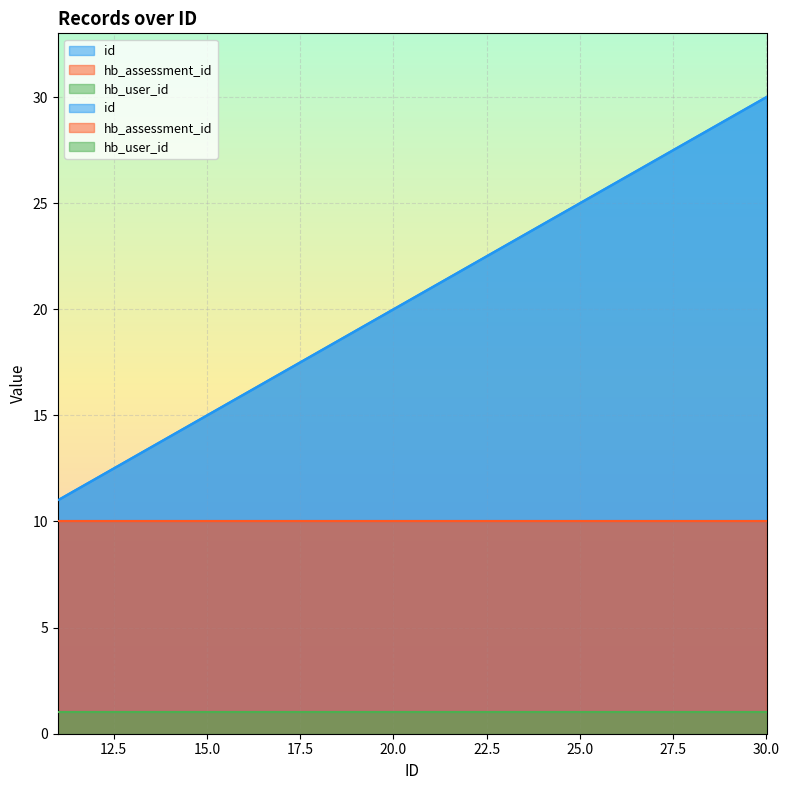

True or false: hb_assessment_id has a value of 10 at 20.

True